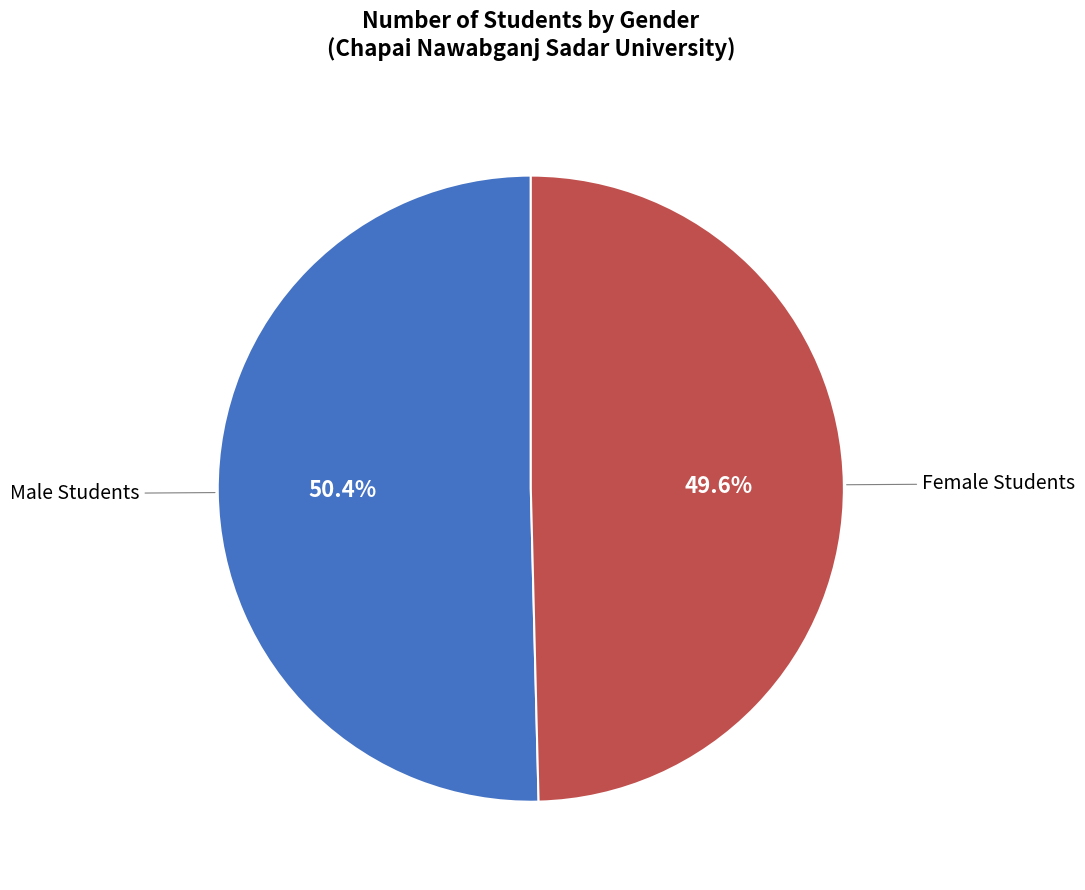

Is there any slice that represents more than half of the pie?

Yes